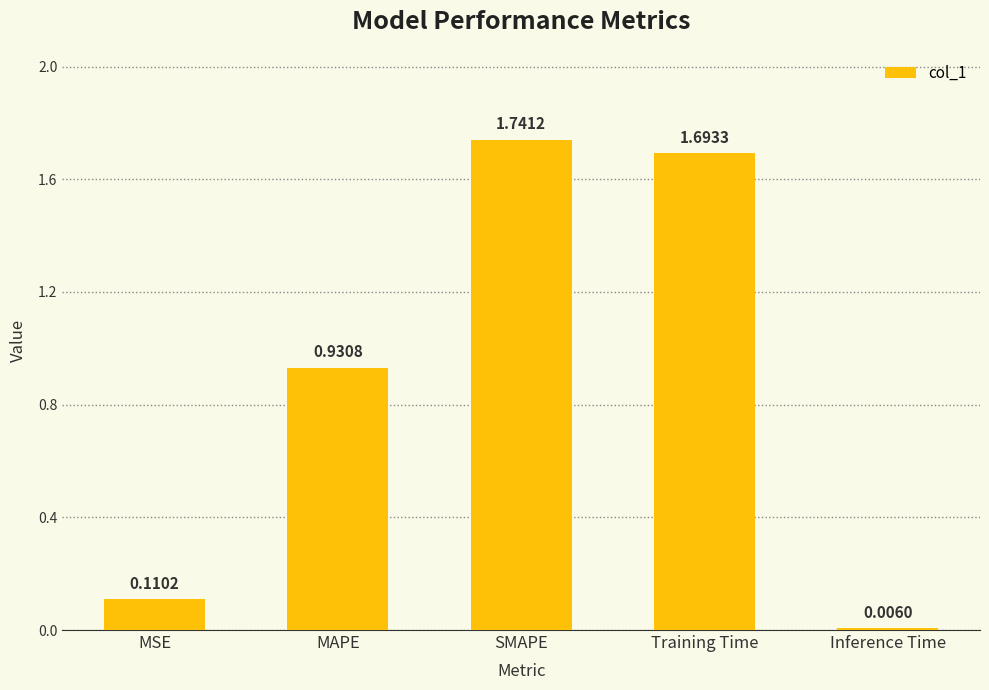

The chart shows a value of 0.6 at MAPE. True or false?

False